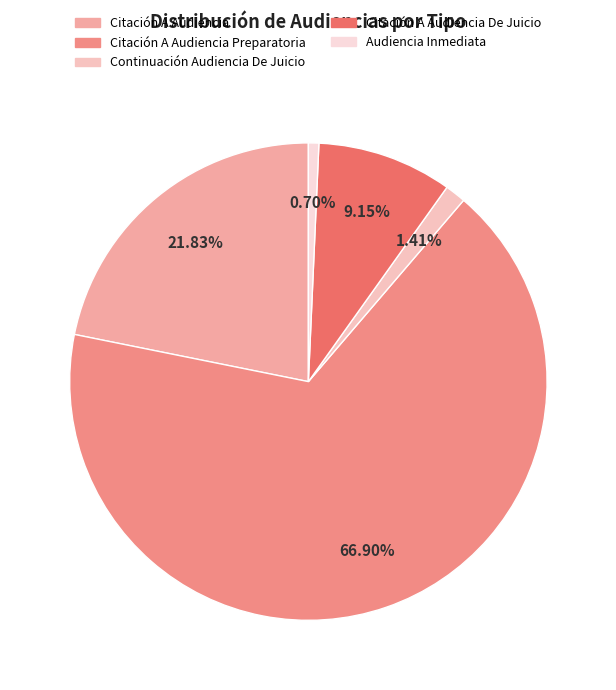

Does any single category account for the majority?

Yes